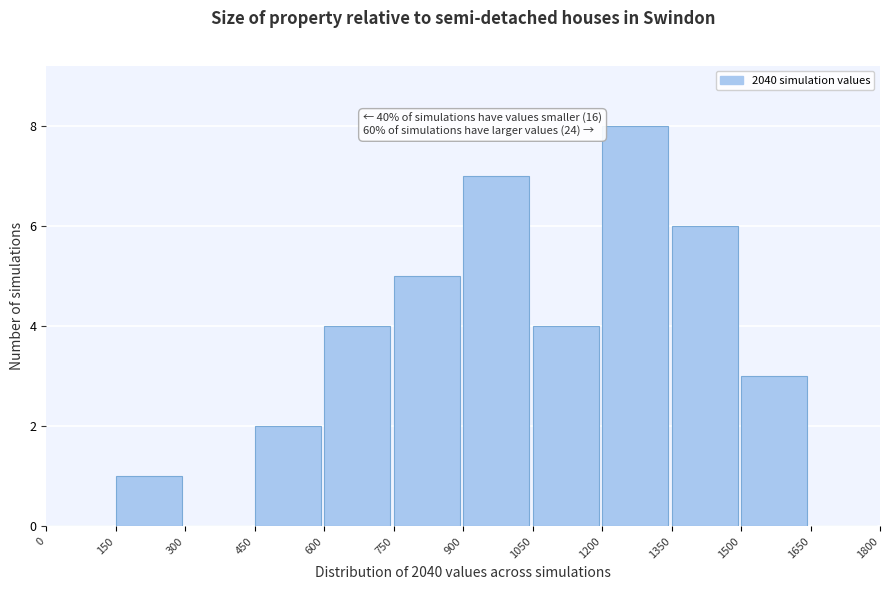

Over which range of the x-axis is the bar tallest?

1200 to 1350